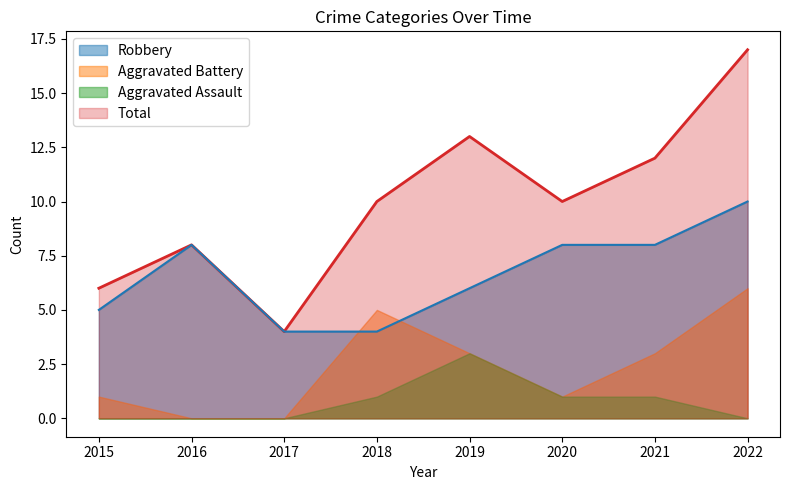

How many data points in Total are less than 10?

3